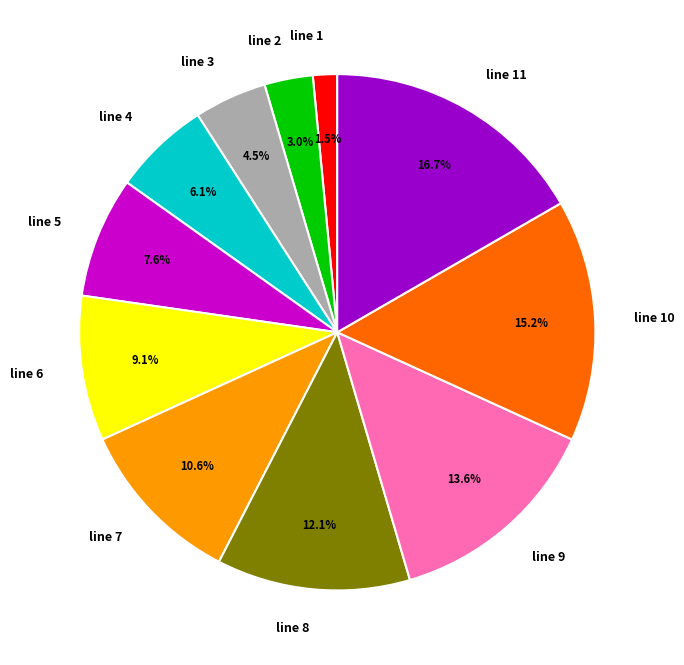

Which has a higher value, line 10 or line 8?

line 10